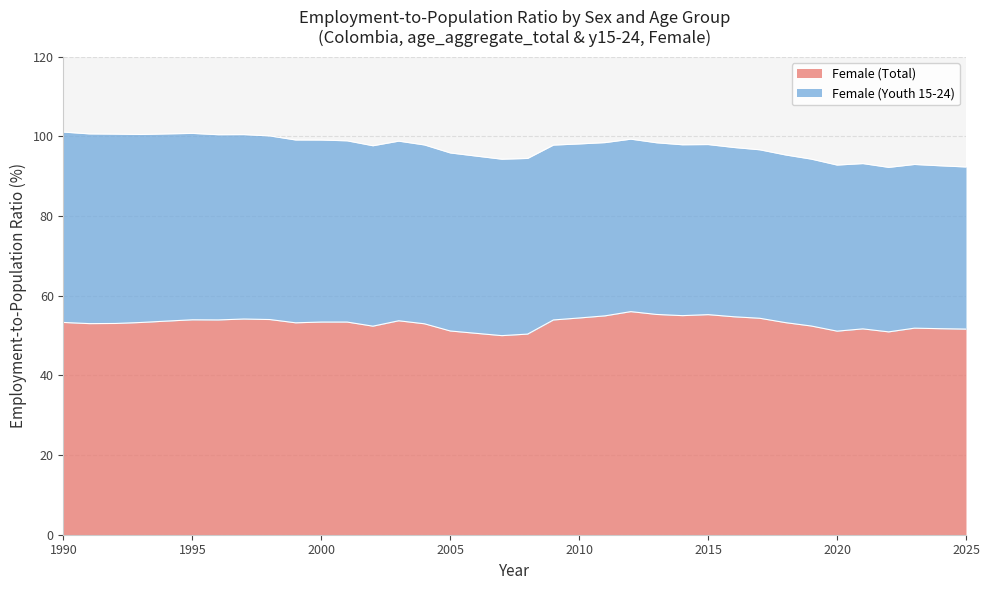

Is it true that the value at 2016 is 54.7?

True